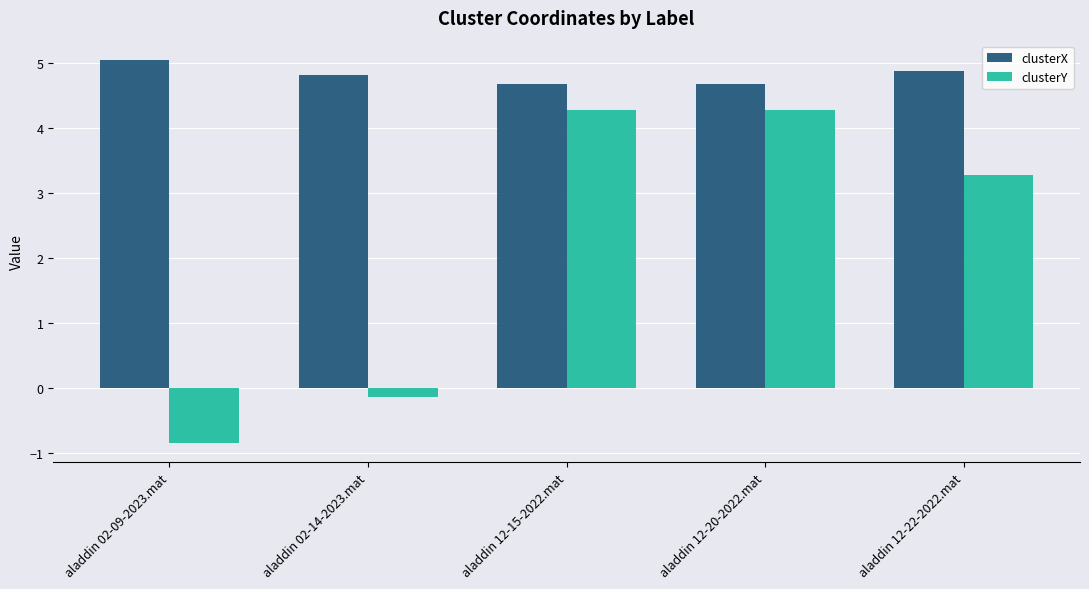

How many values in clusterY are above zero?

3